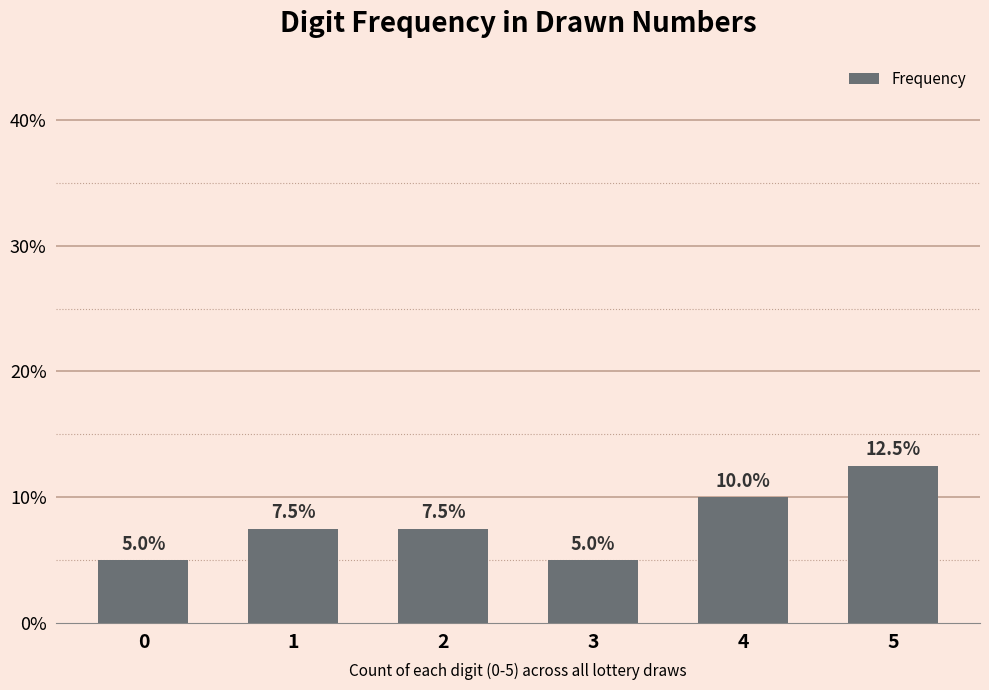

Count the values in the range 5 to 10.

5